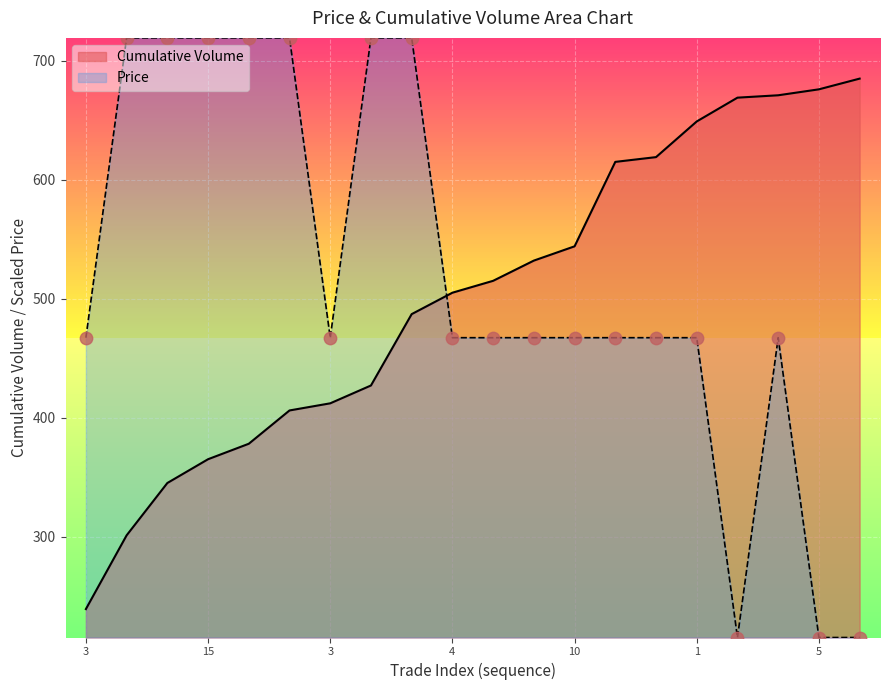

What are all the series names shown in the legend?

Cumulative Volume, Price